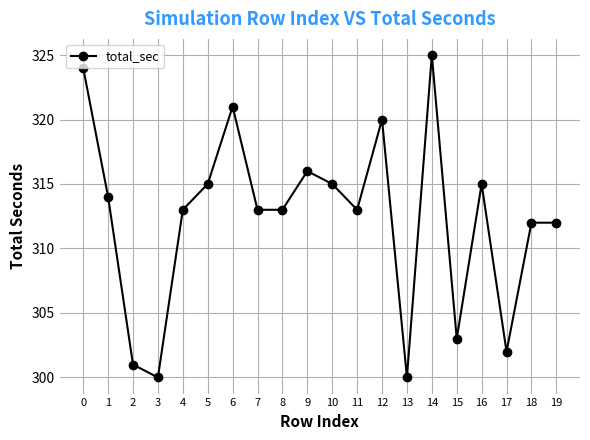

How many series are shown in this chart?

1